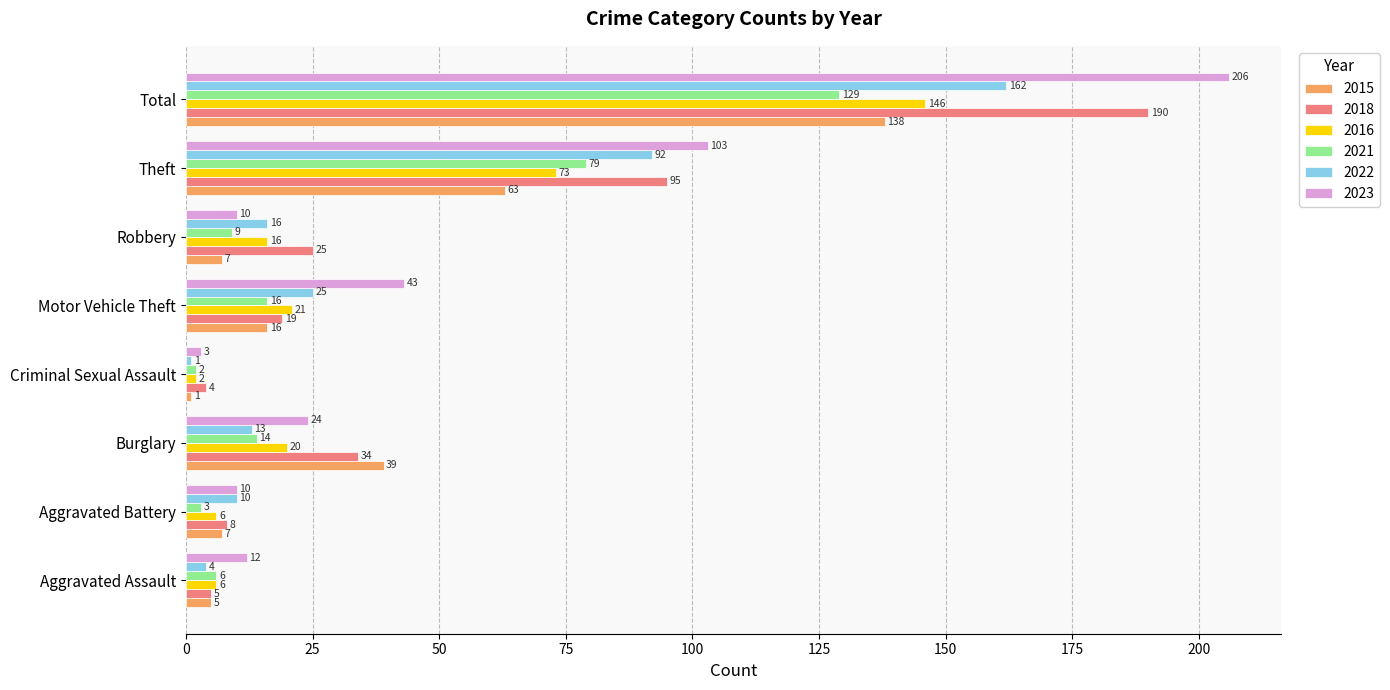

The 2016 series shows 16 at Robbery. True or false?

True